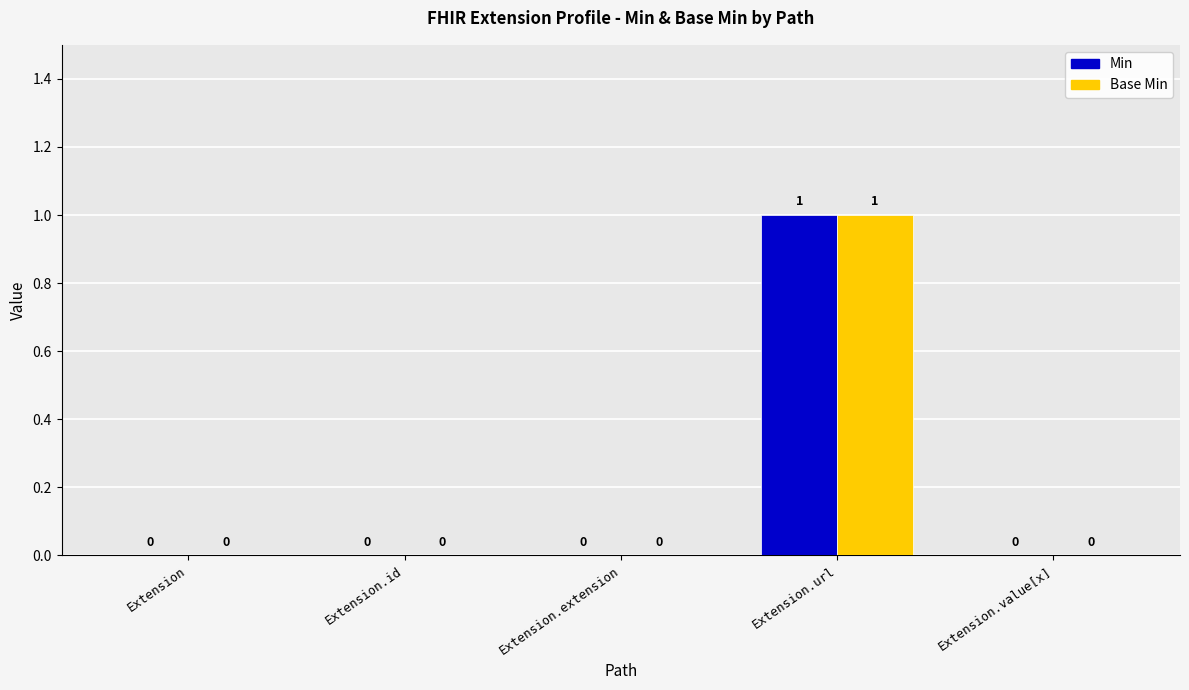

Is it true that Base Min equals 1 at Extension.url?

True